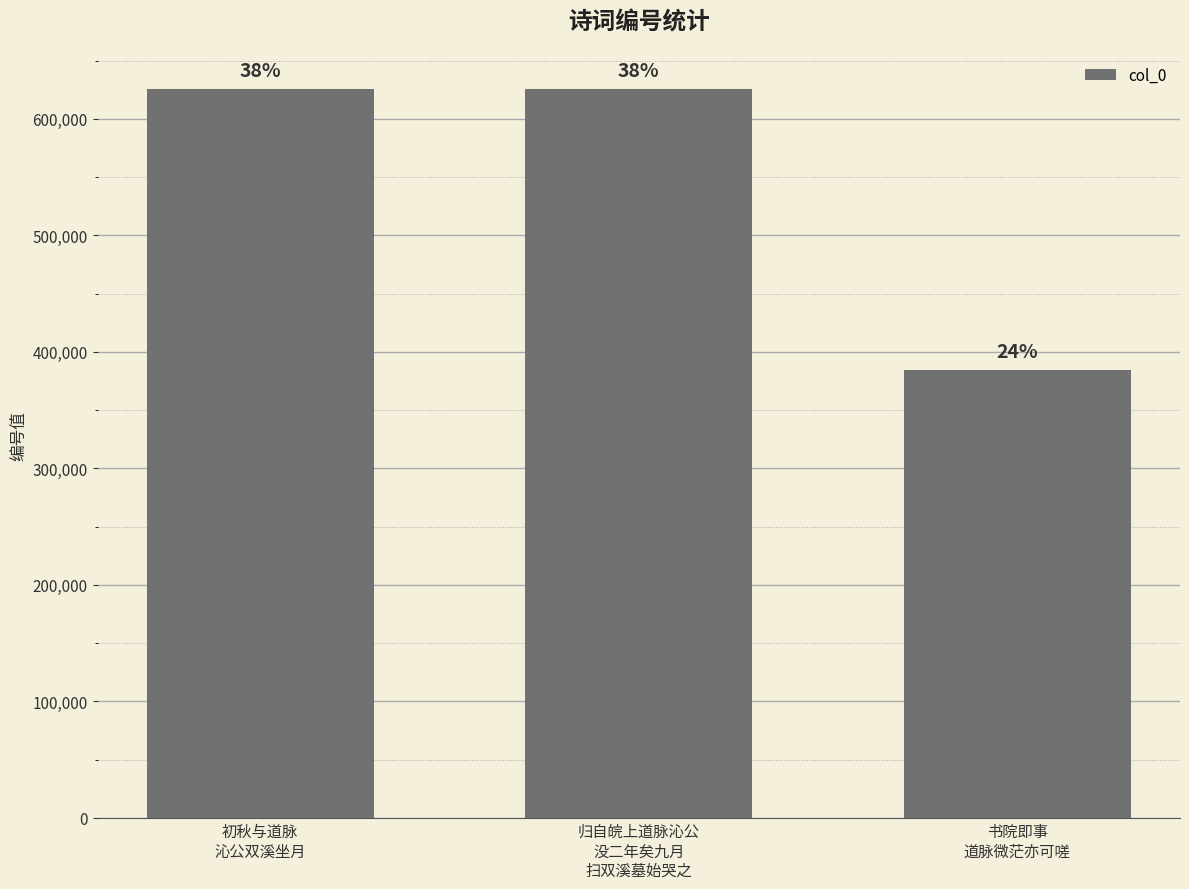

What is the label of the 2nd bar from the right?

归自皖上道脉沁公
没二年矣九月
扫双溪墓始哭之